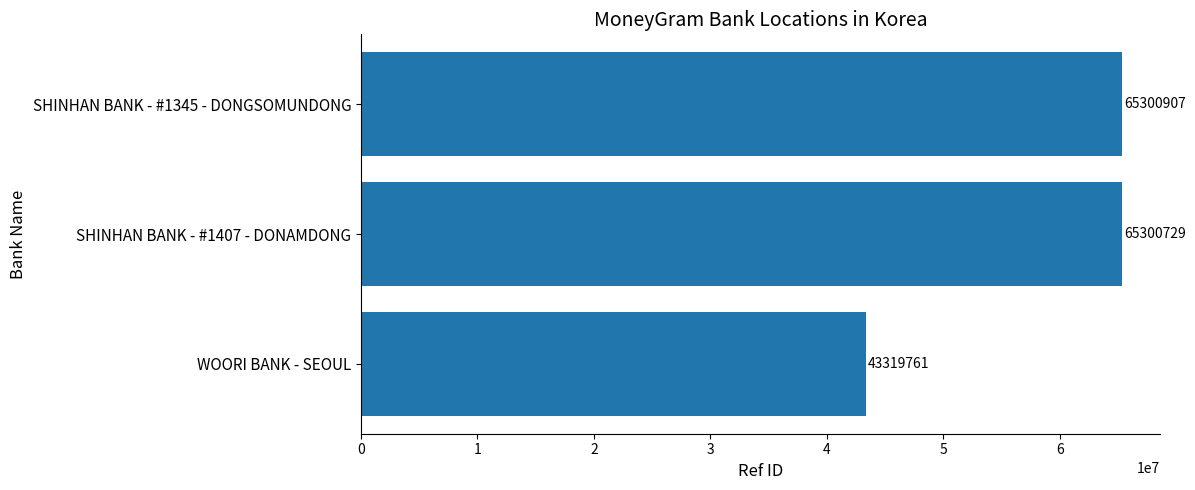

The value at SHINHAN BANK - #1407 - DONAMDONG is 65300729. True or false?

True